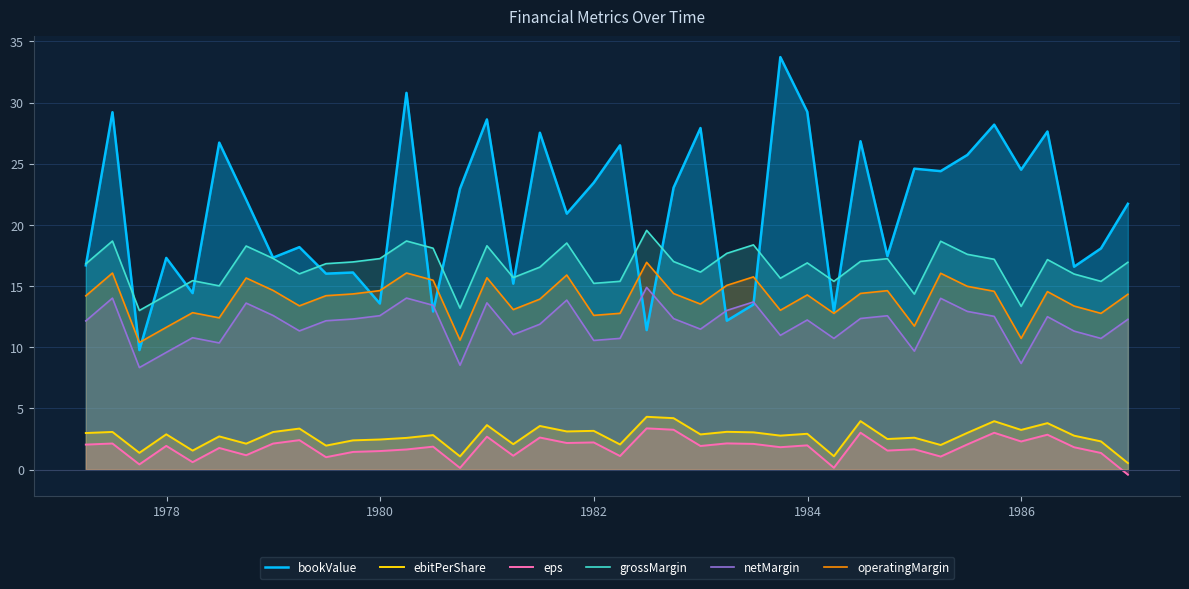

True or false: eps and grossMargin intersect in this chart.

False